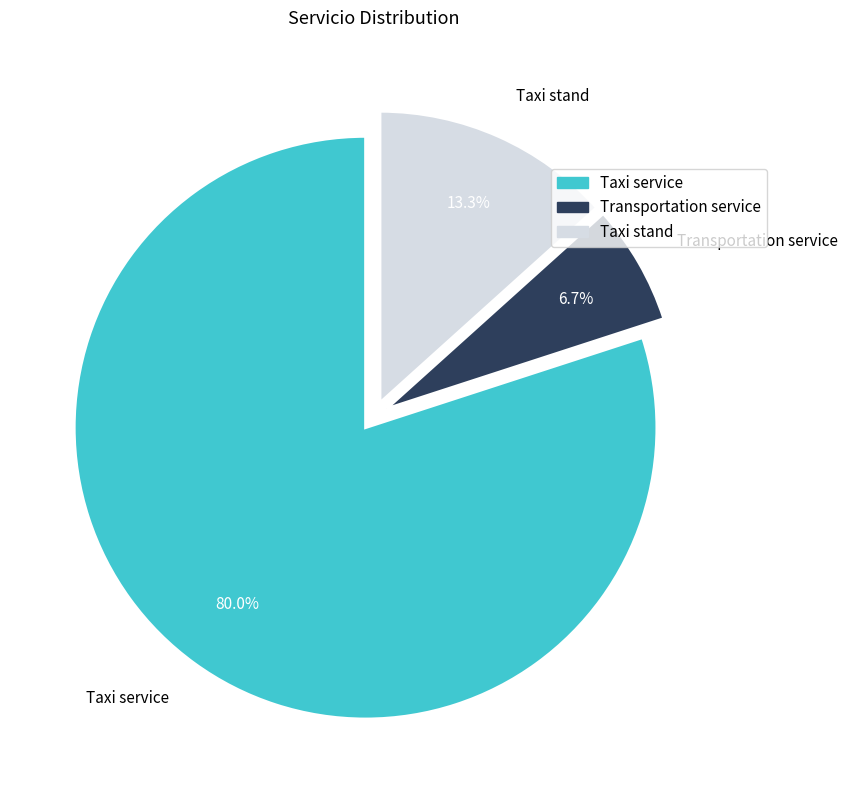

Which slice is the smallest?

Transportation service